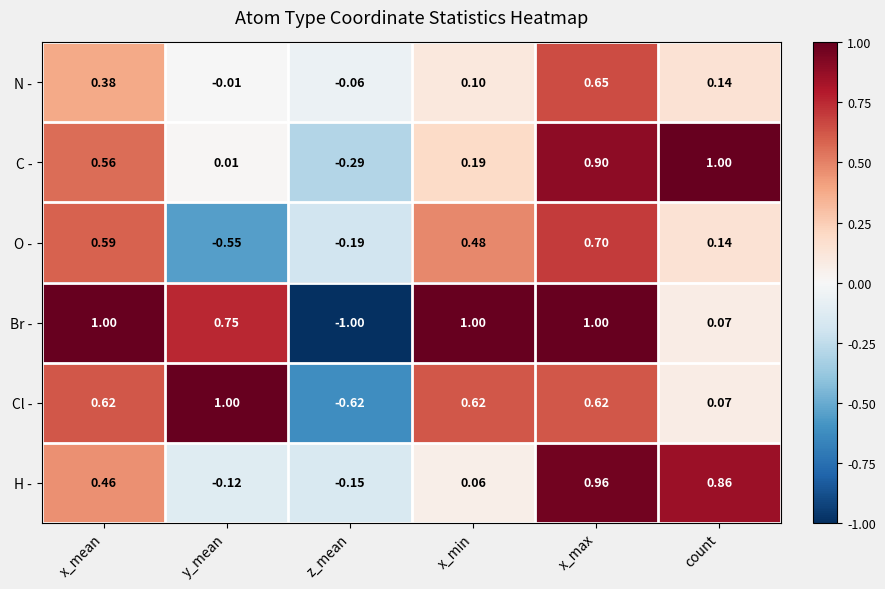

How many data points does each series have?

6